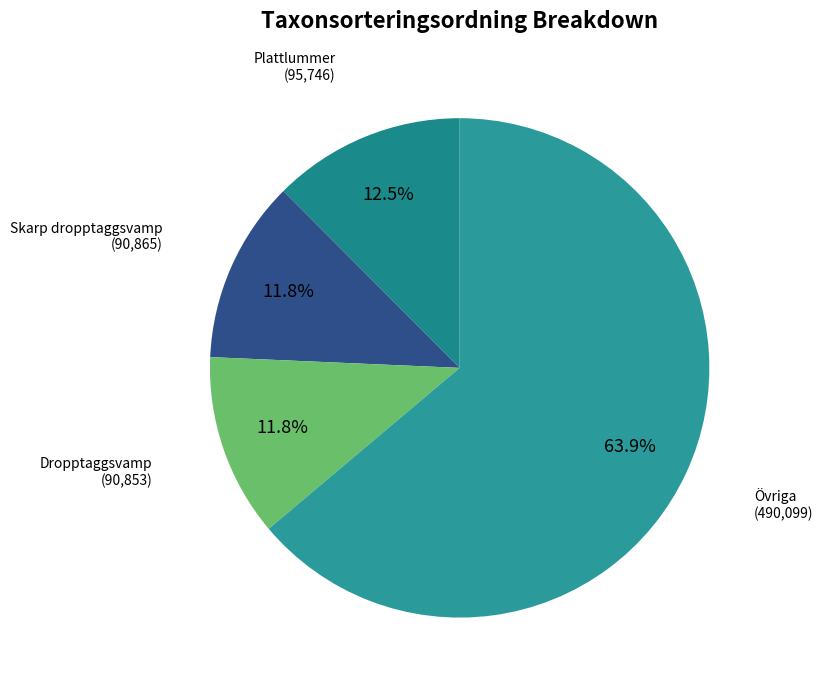

Does any single category account for the majority?

Yes